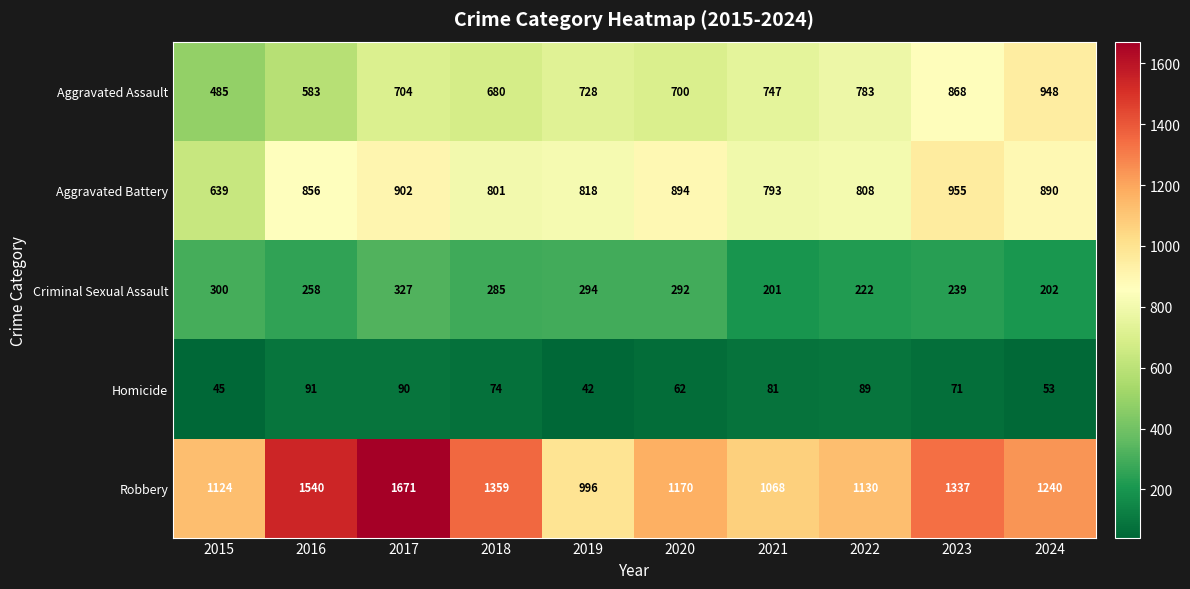

Which series changed the most between 2015 and 2023?

Aggravated Assault